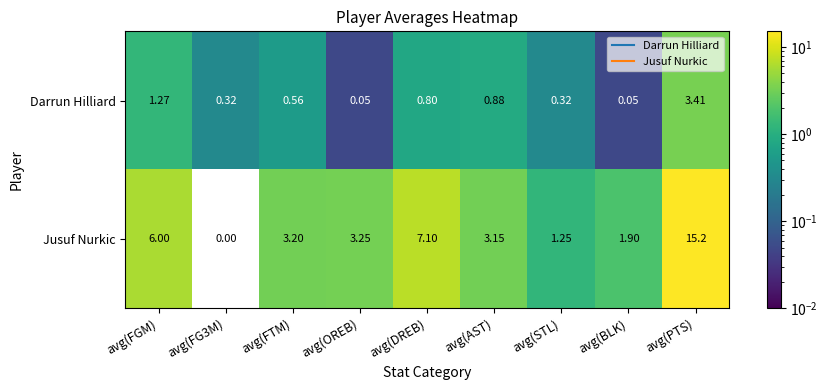

Which series changed the most between avg(DREB) and avg(BLK)?

Jusuf Nurkic